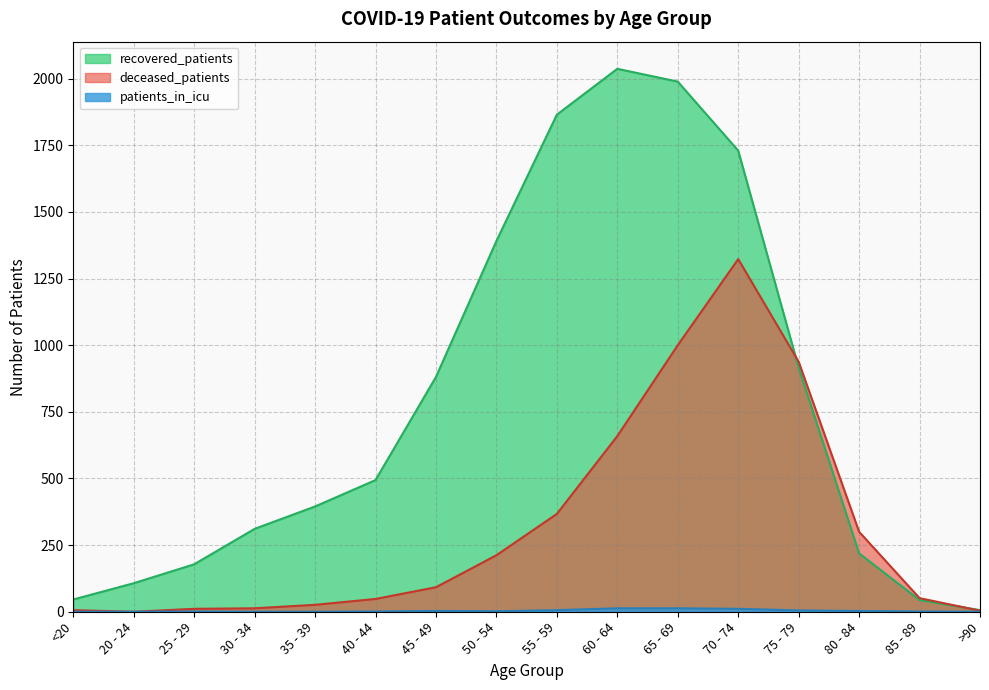

Which has a higher value, 60 - 64 or <20?

60 - 64